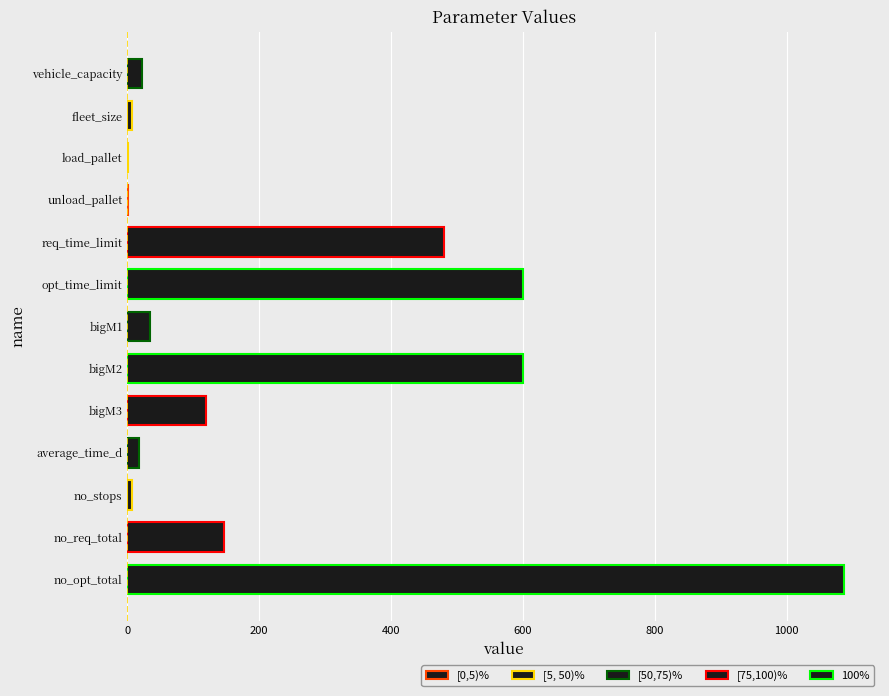

The value at no_opt_total is 1087.0. True or false?

True